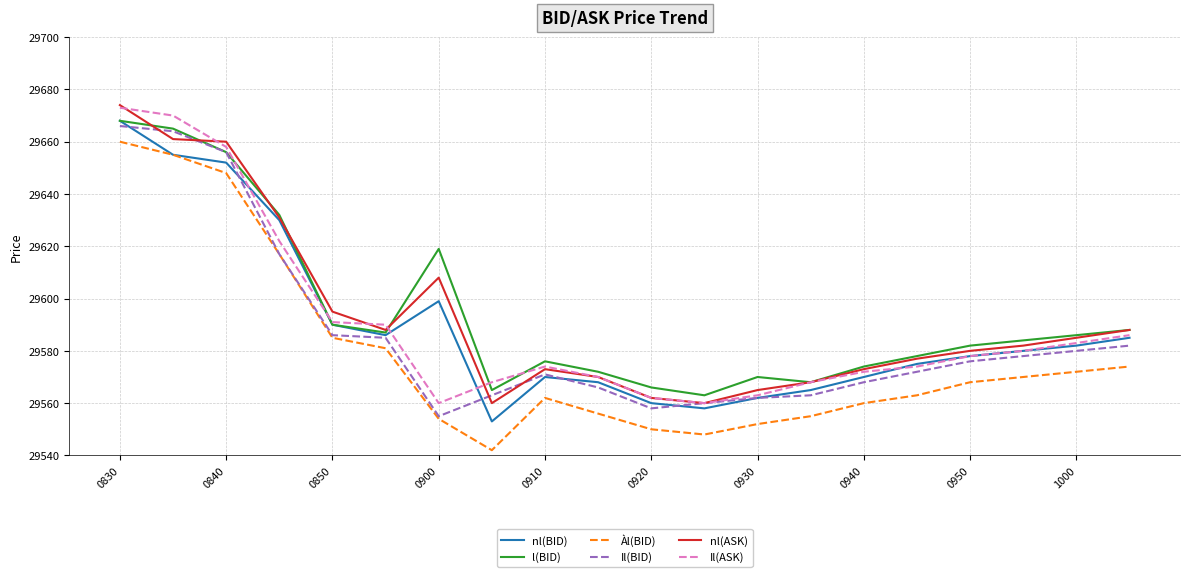

True or false: Àl(BID) and l(BID) cross at least once.

False